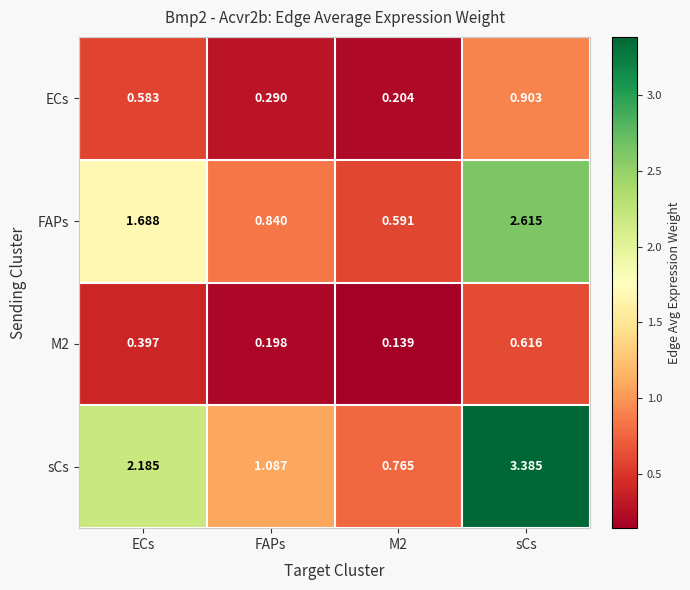

Between ECs and sCs, which series saw the biggest shift?

sCs